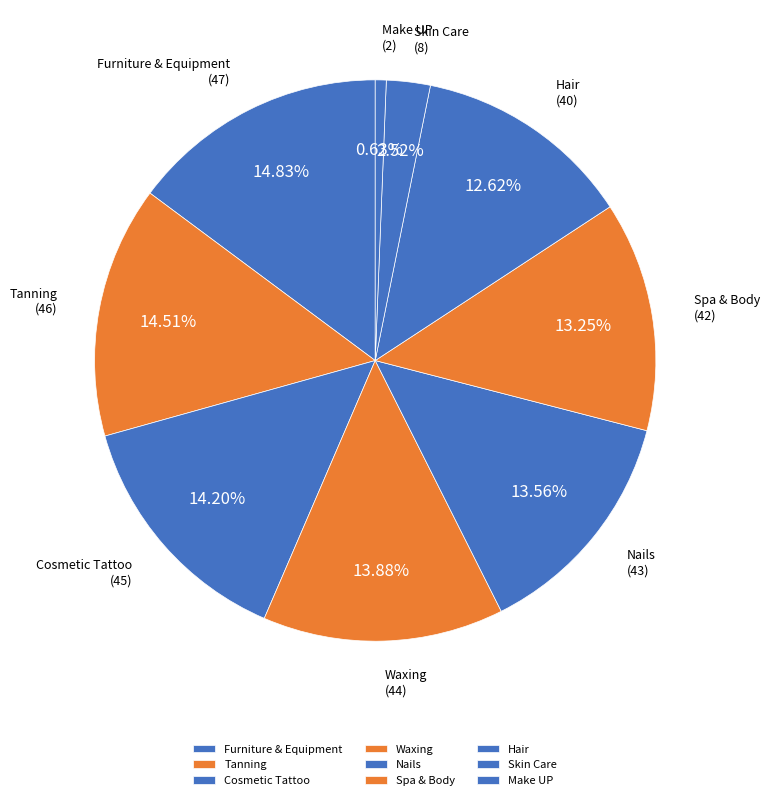

What is the ratio of the value at Cosmetic Tattoo to the value at Spa & Body?

1.1